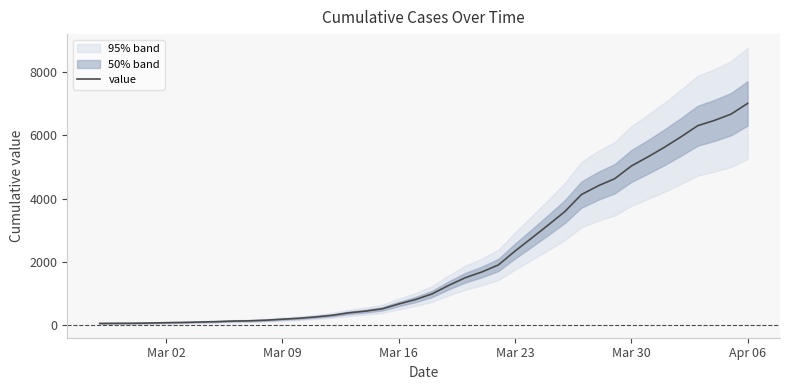

Which category has the highest value in the value series?

Apr 06